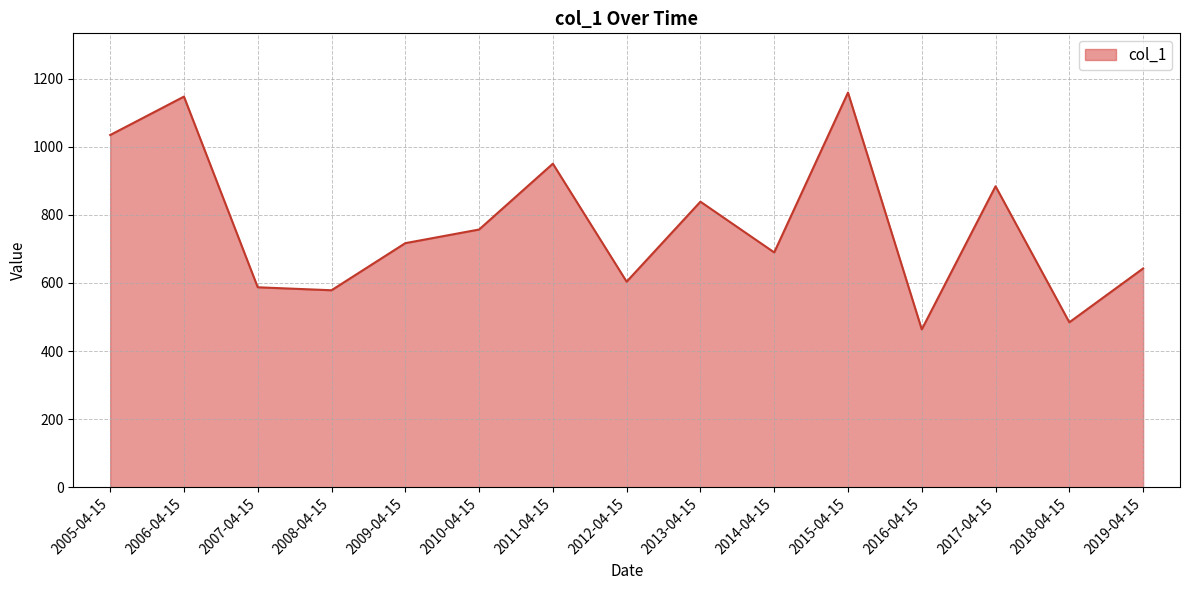

How many interior local peaks (higher than both neighbors) does the data have?

5